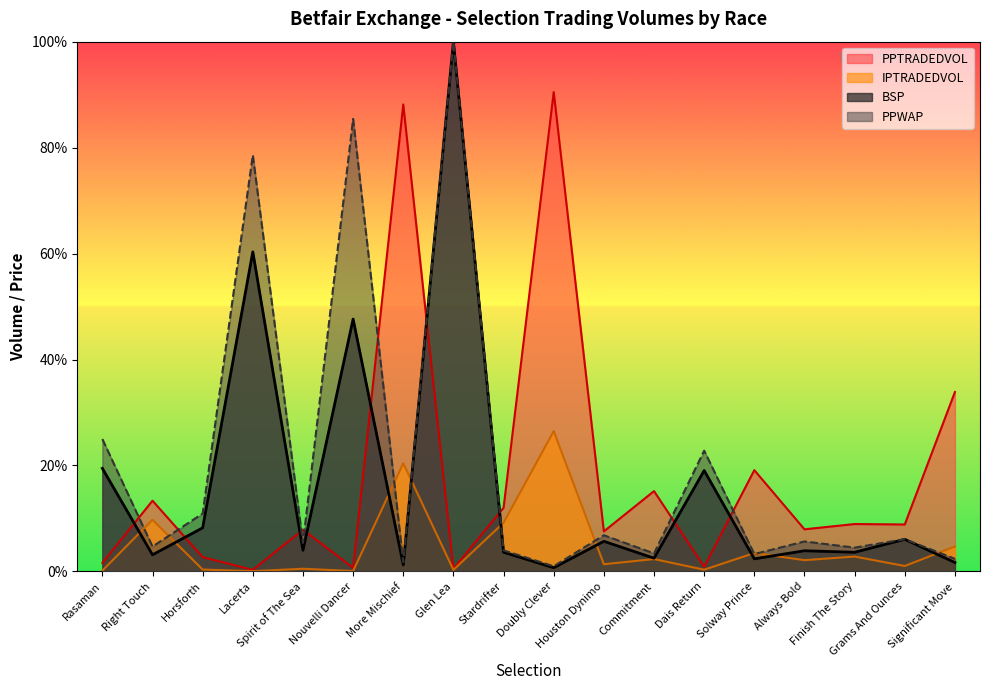

True or false: BSP and PPWAP intersect in this chart.

False